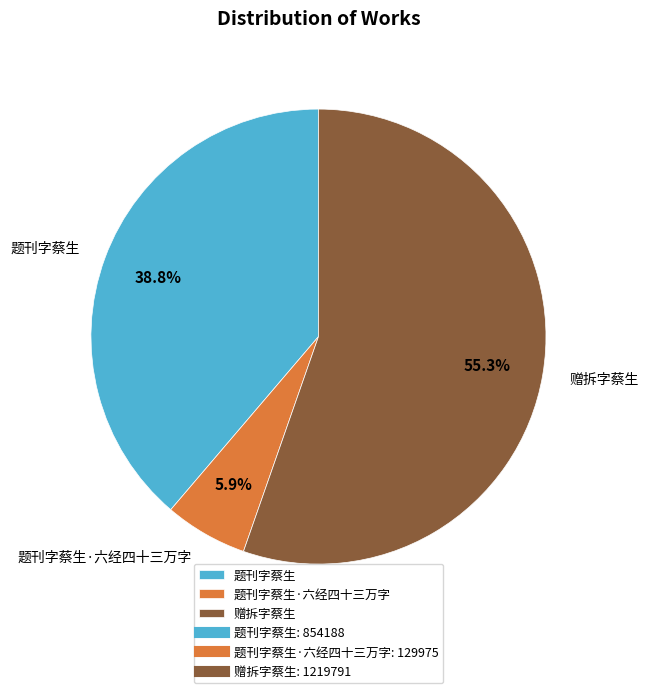

Is there any slice that represents more than half of the pie?

Yes